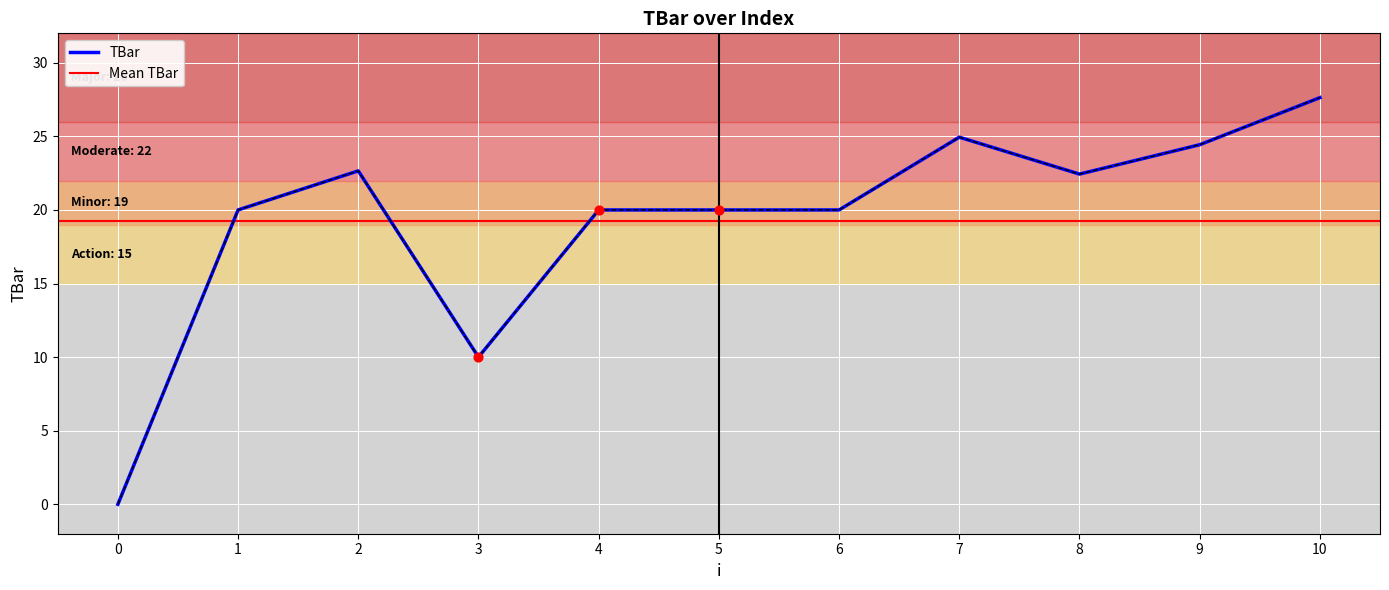

Between 4 and 0, which is larger?

4